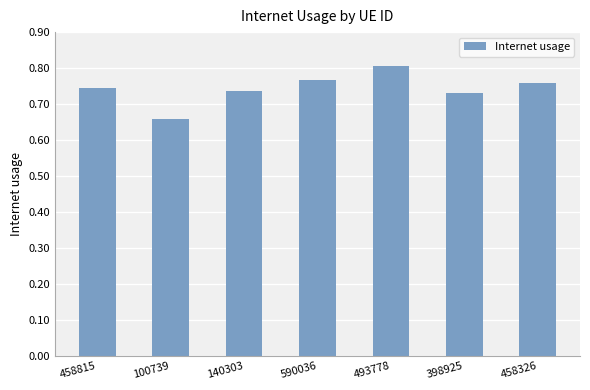

The value at 458815 is 0.5. True or false?

False